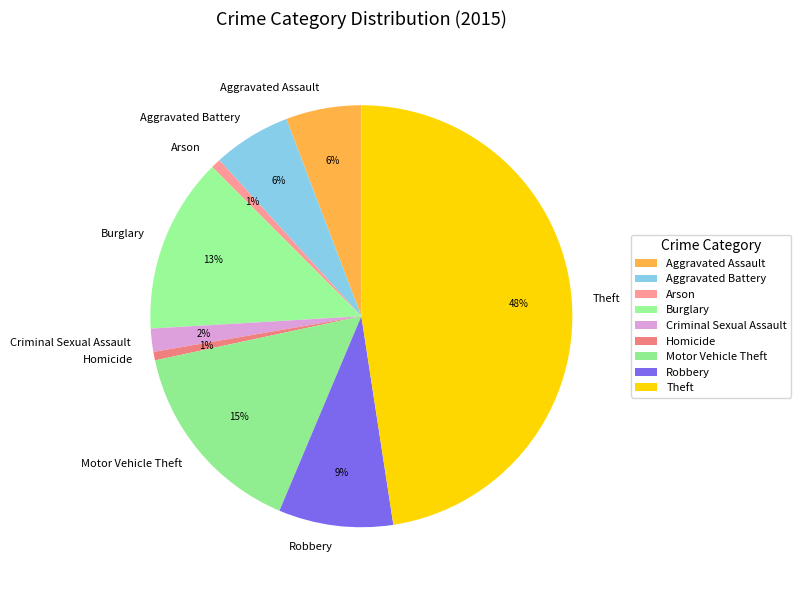

Does any single category account for the majority?

No